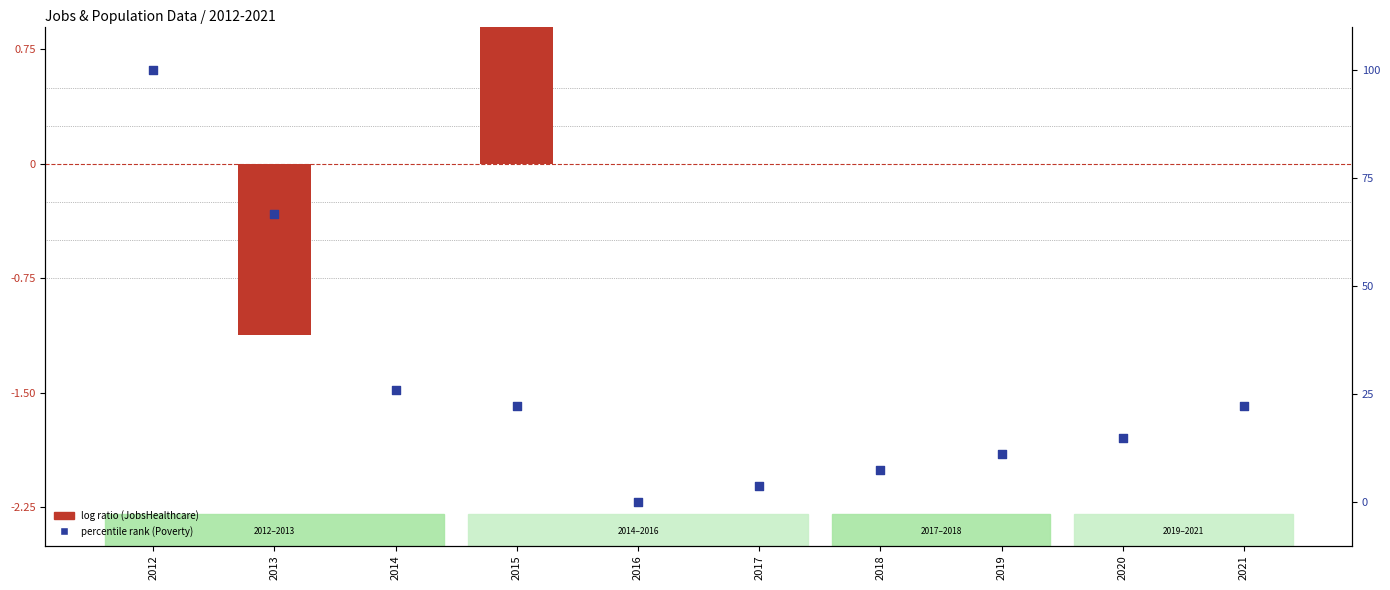

Which series reaches the minimum Y coordinate?

percentile rank (Poverty)